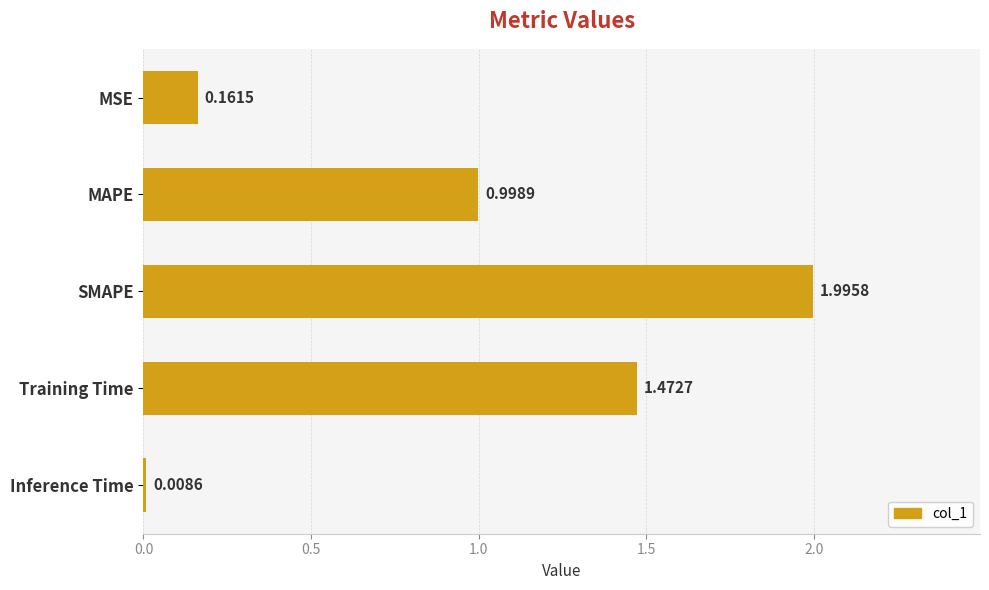

What is the label of the 2nd bar from the bottom?

Training Time